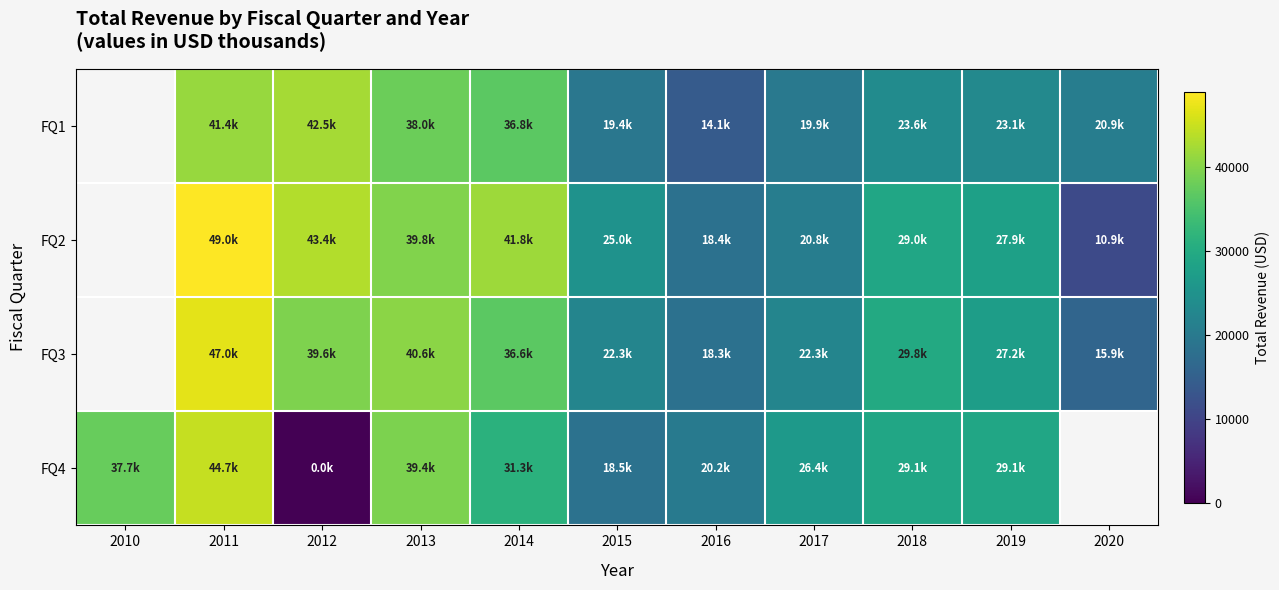

True or false: FQ4 has a value of 26356.0 at 2017.

True